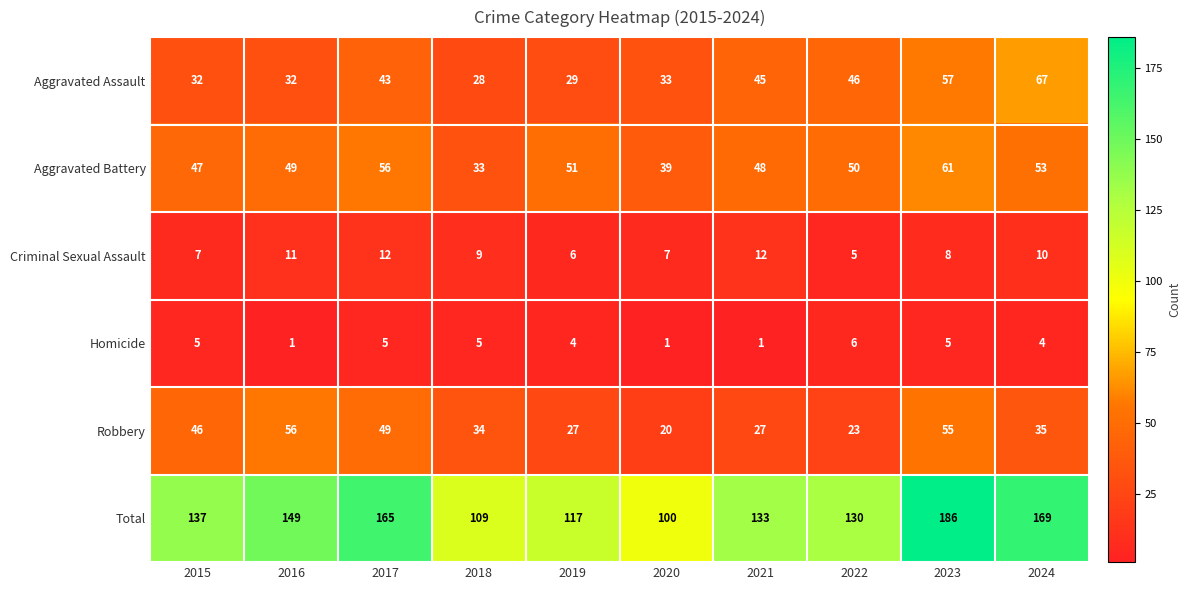

What is the spread (max minus min) of values at 2020?

99